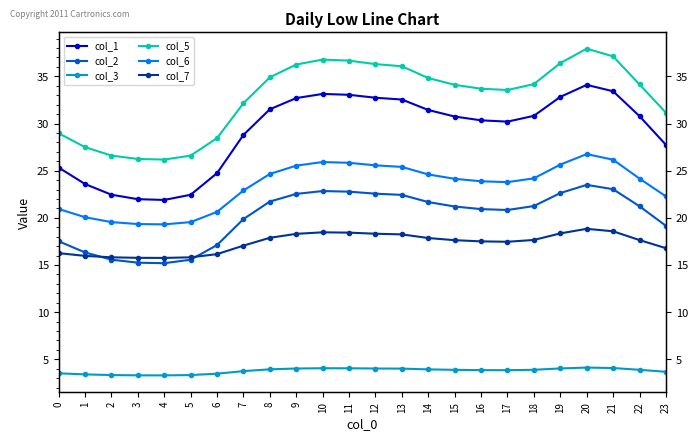

Is the value of col_1 at 8 greater than the value of col_7 at 9?

Yes